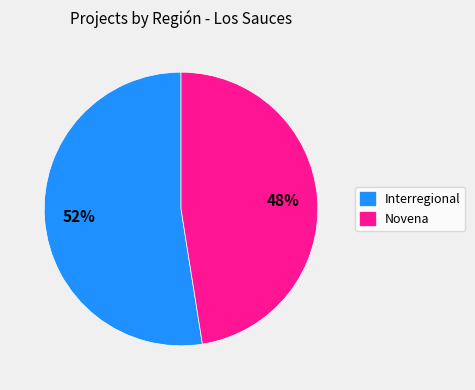

Is there a majority slice in this chart?

Yes